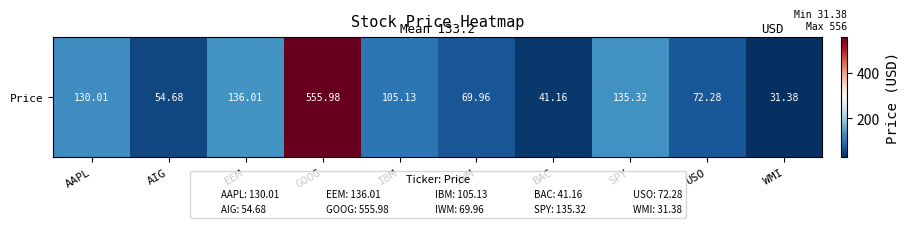

The value at GOOG is 556.0. True or false?

True